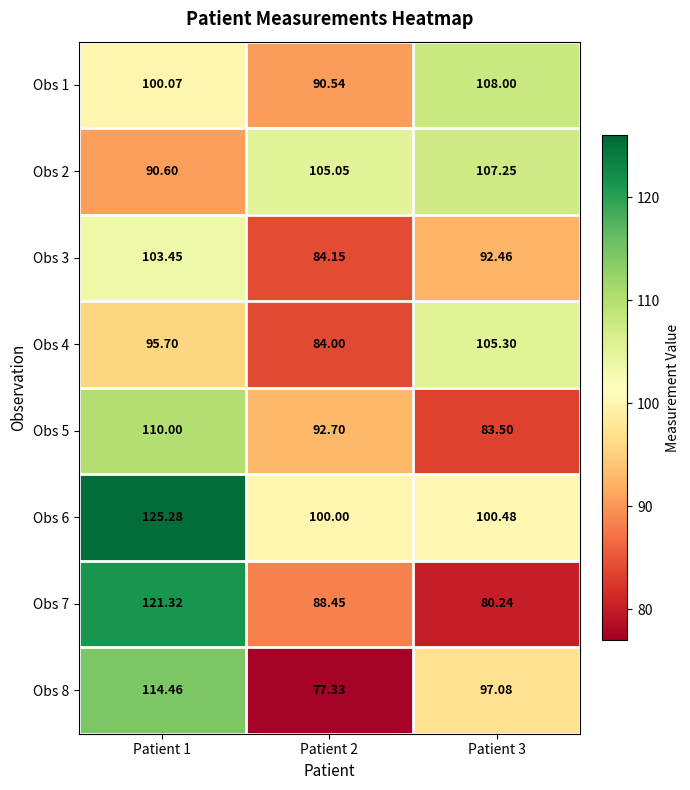

Is the value of Obs 2 at Patient 2 greater than the value of Obs 4 at Patient 2?

Yes